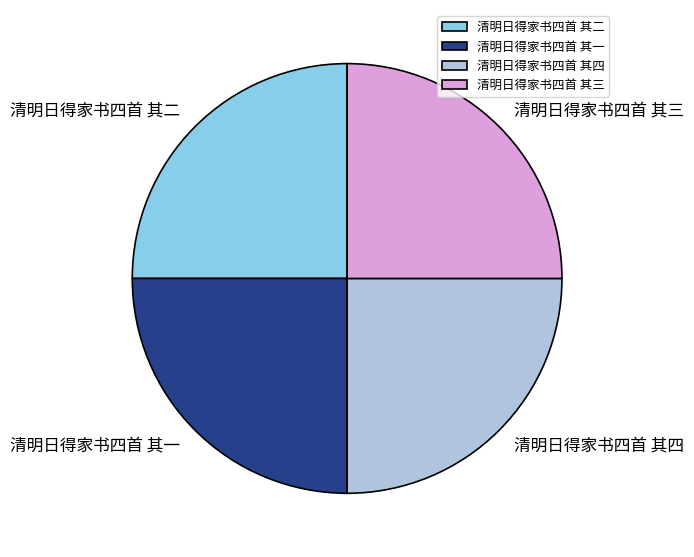

The 清明日得家书四首 其三 slice represents 25% of the pie. True or false?

True